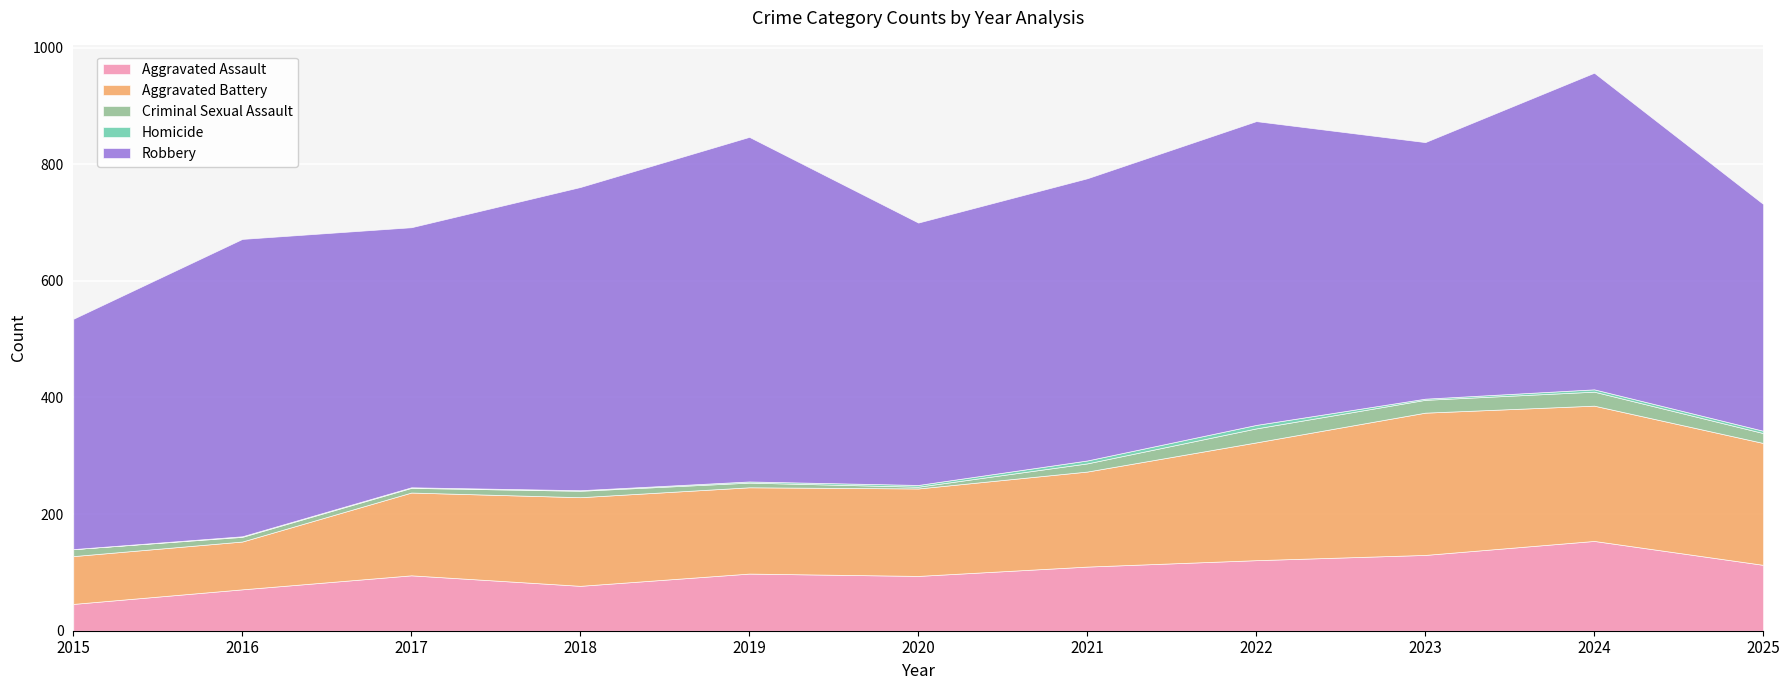

Read the Aggravated Assault value at 2017.

95